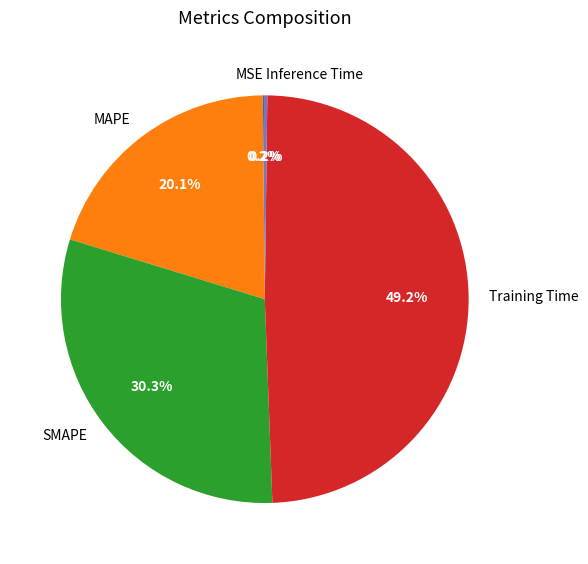

Approximately how many times larger is the value at SMAPE compared to Training Time?

0.6